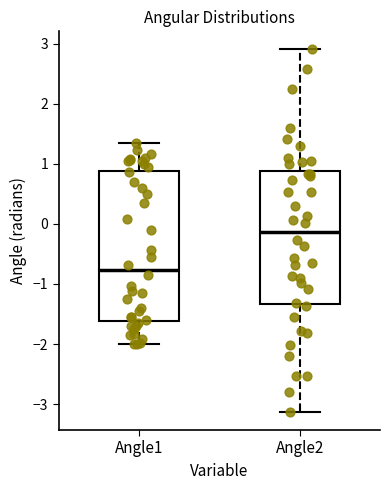

Reading left to right, transcribe this box plot: for each box, give where its median line is, the range the box spans, and where its two whiskers end, as read against the y-axis. The values are not printed on the chart, so give them approximately, as read against the axis.

Angle1: median -0.8, box -1.6 to 0.9, whiskers -2.0 to 1.3
Angle2: median -0.1, box -1.3 to 0.9, whiskers -3.1 to 2.9